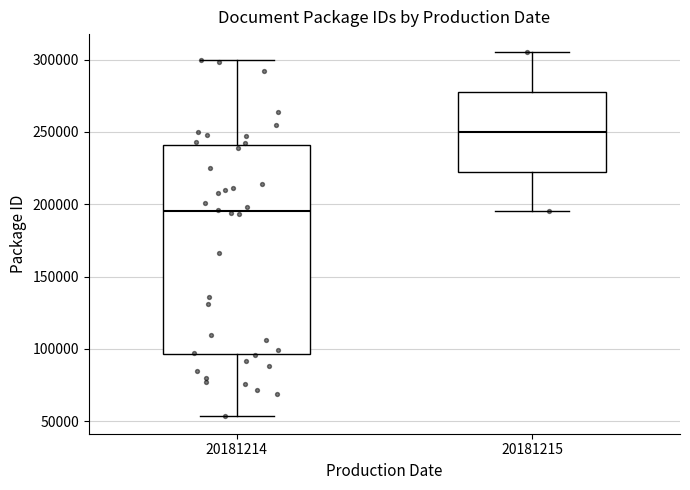

Where is the upper edge of the box at x = 20181215 on the y-axis? The values are not printed on the chart, so give them approximately, as read against the axis.

280000